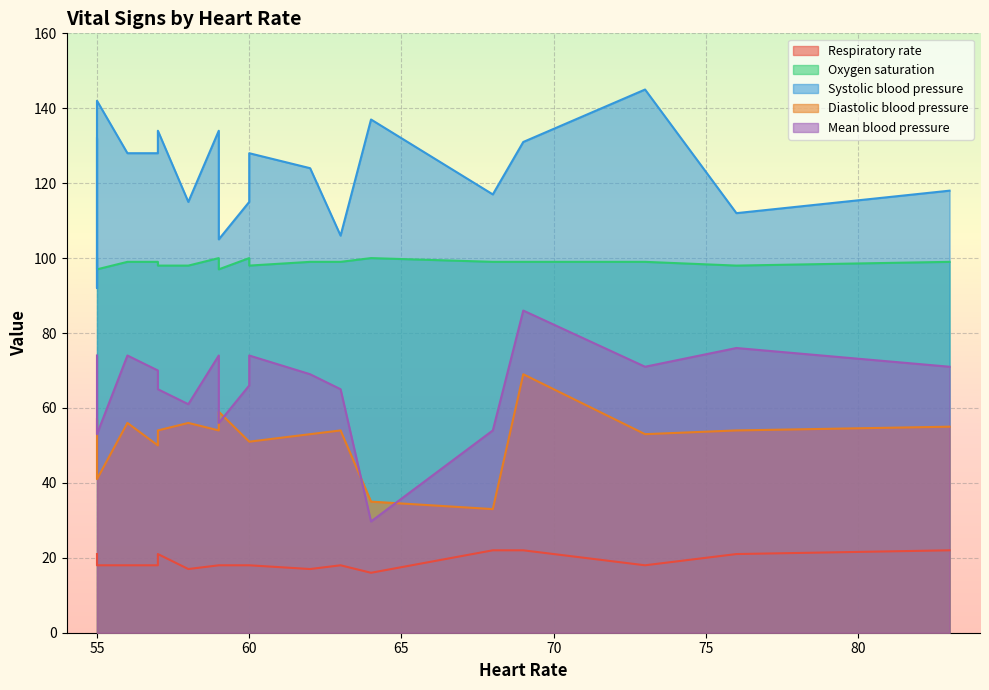

What is the minimum value shown in the chart?

16.0